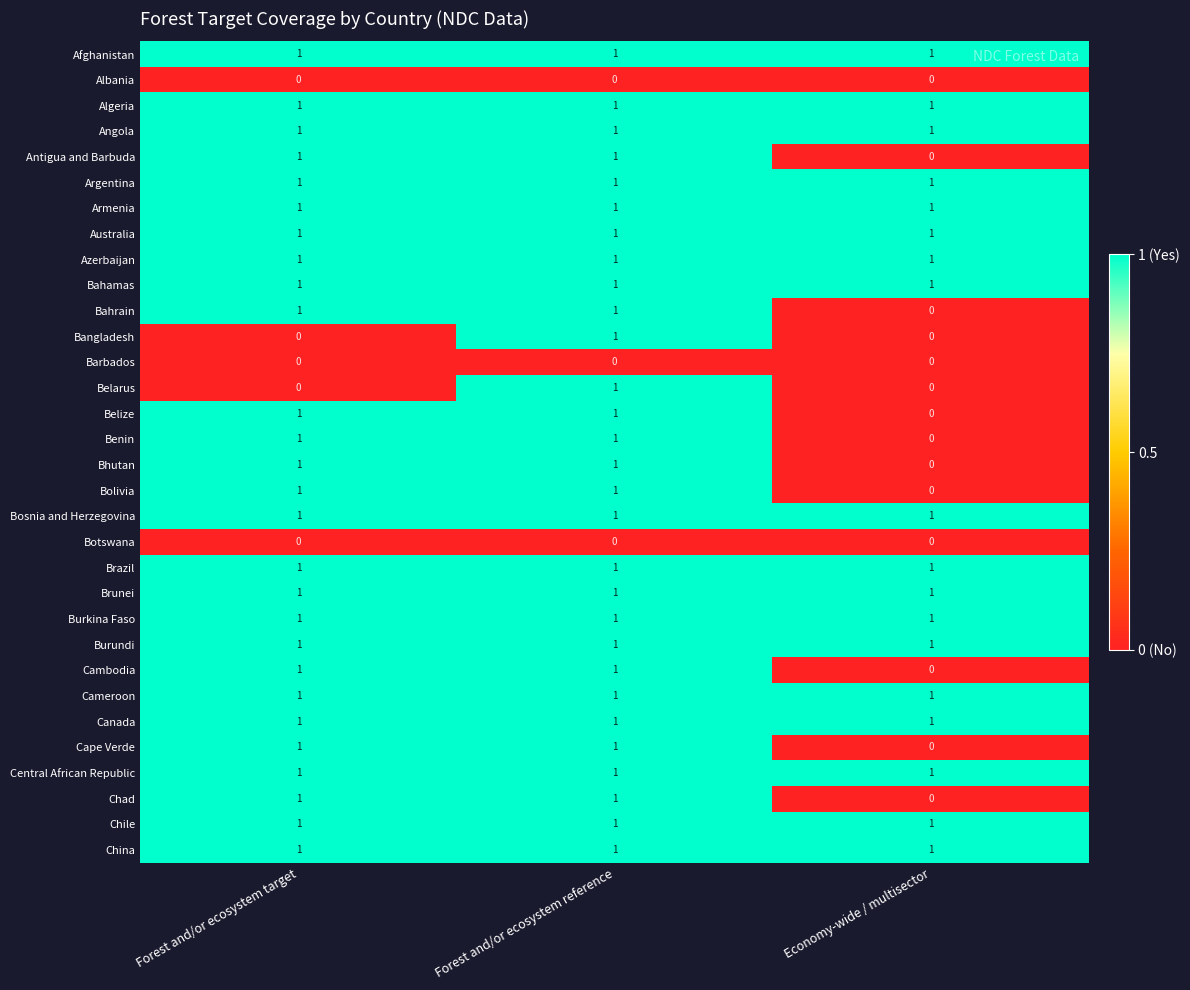

Where is Antigua and Barbuda nearest to the value 0?

Economy-wide / multisector